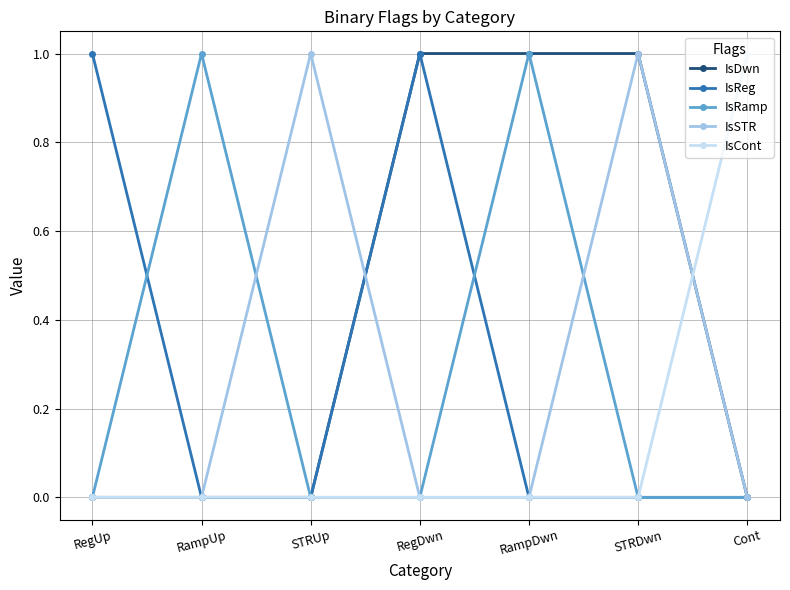

Does the chart have visible grid lines?

Yes